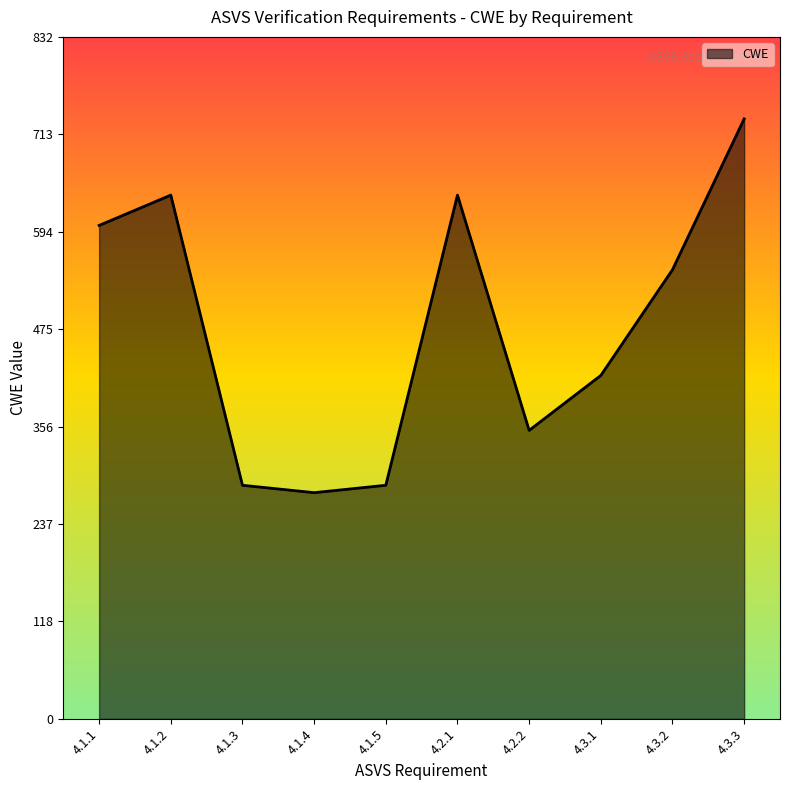

Is it true that the value at 4.1.4 is 59?

False